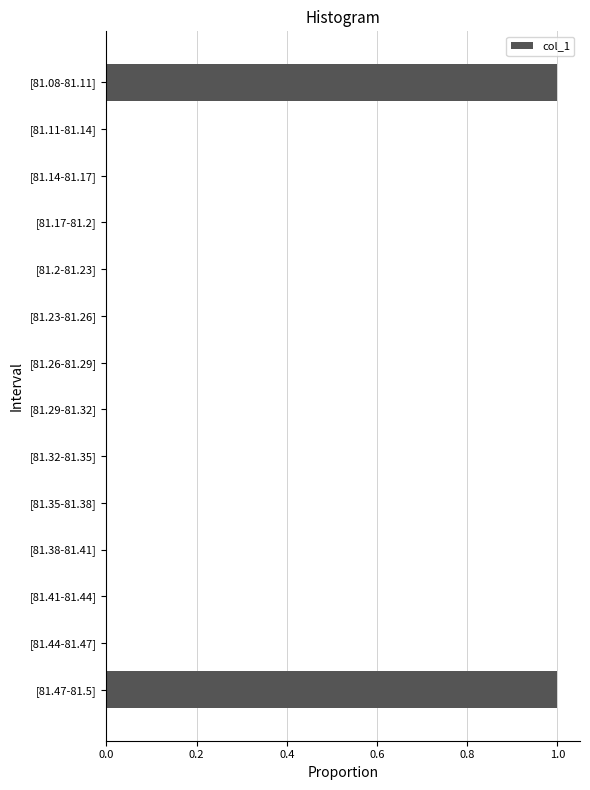

Is it true that the value at [81.17-81.2] is -1?

False